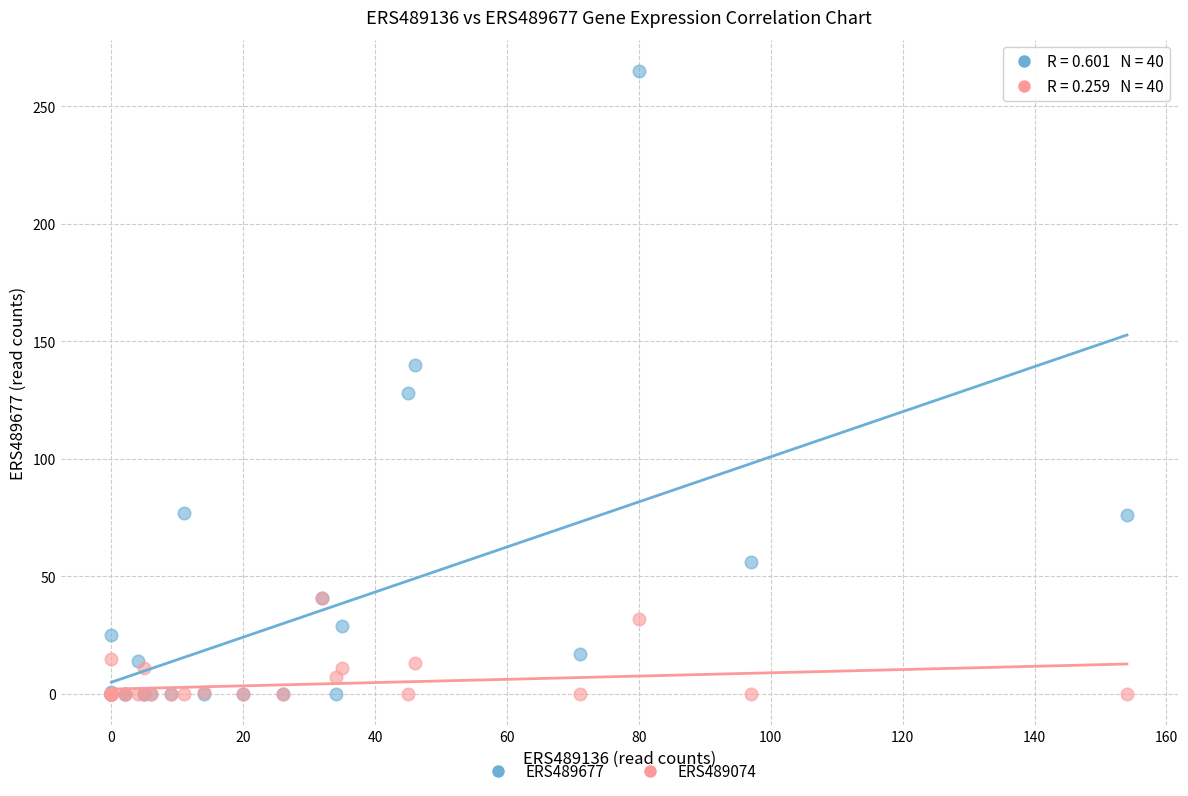

Which series has the largest Y range (max minus min)?

ERS489677